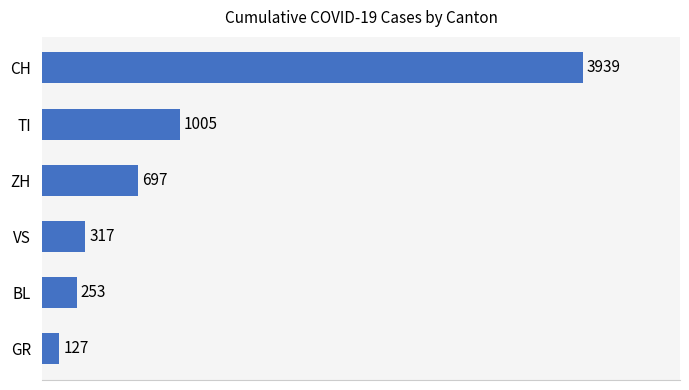

How many data points are less than 697?

3